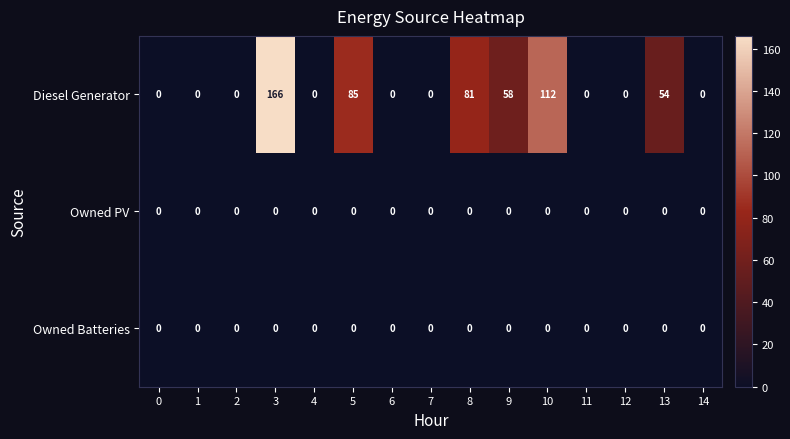

Is it true that Diesel Generator equals 129 at 5?

False